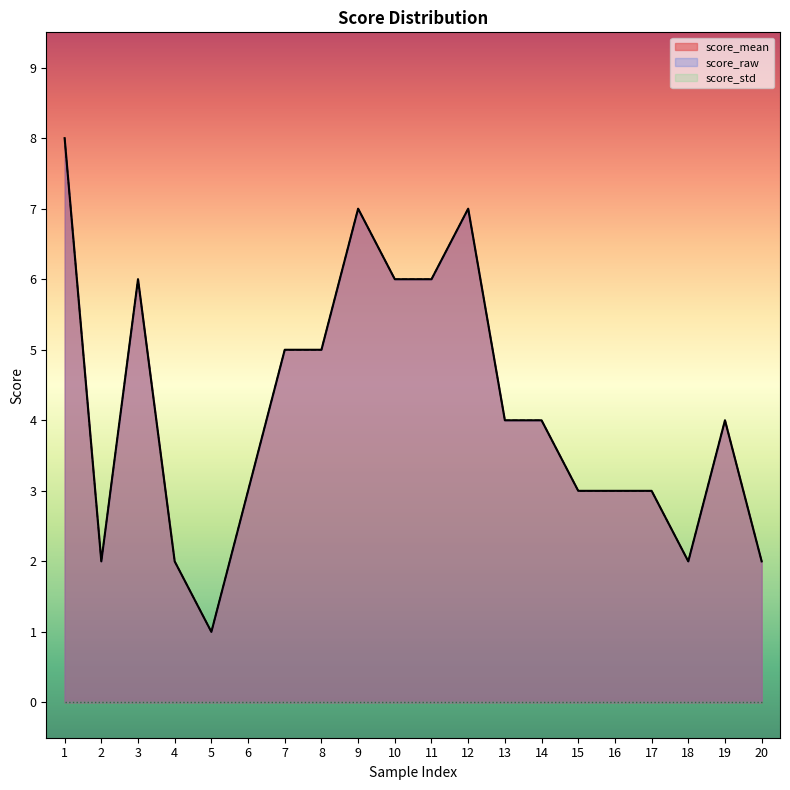

Does the chart display data point markers on the line(s)?

No